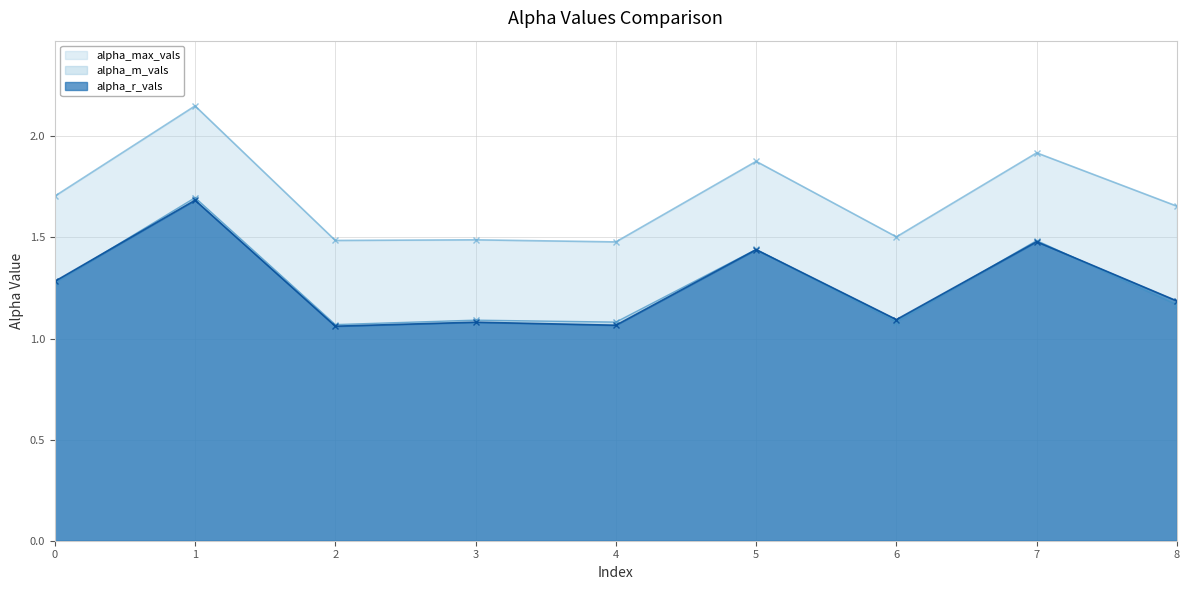

Reading left to right, transcribe all the data shown in this chart.

alpha_max_vals: 1.7	2.2	1.5	1.5	1.5	1.9	1.5	1.9	1.7
alpha_r_vals: 1.3	1.7	1.1	1.1	1.1	1.4	1.1	1.5	1.2
alpha_m_vals: 1.3	1.7	1.1	1.1	1.1	1.4	1.1	1.5	1.2